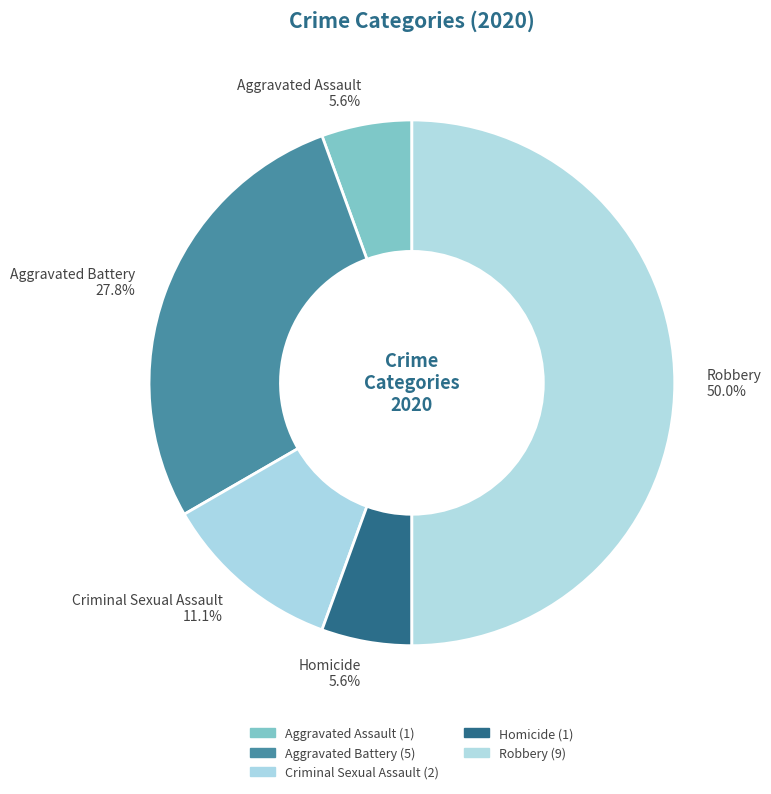

True or false: Homicide accounts for 19% of the total.

False